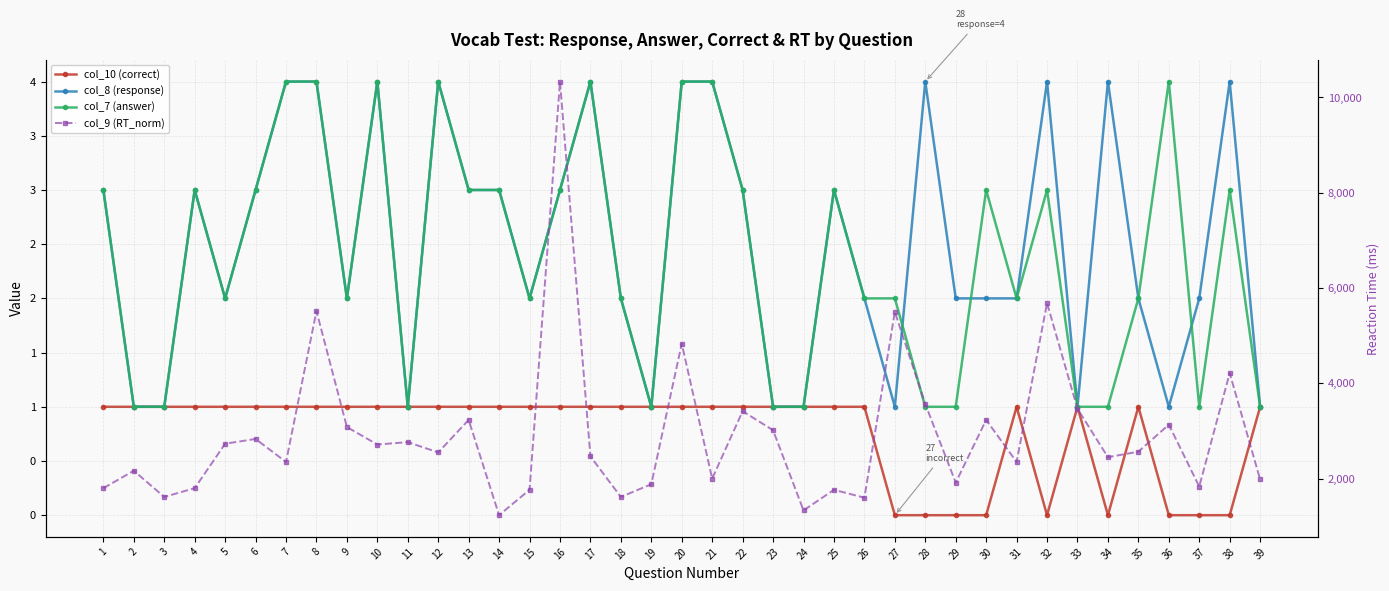

Is it true that col_9 (RT_norm) equals 2716 at 10?

True